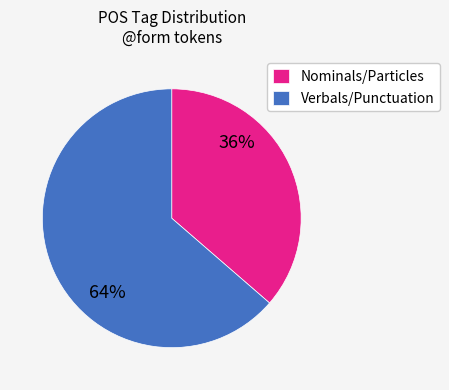

Count the number of slices in the pie.

2